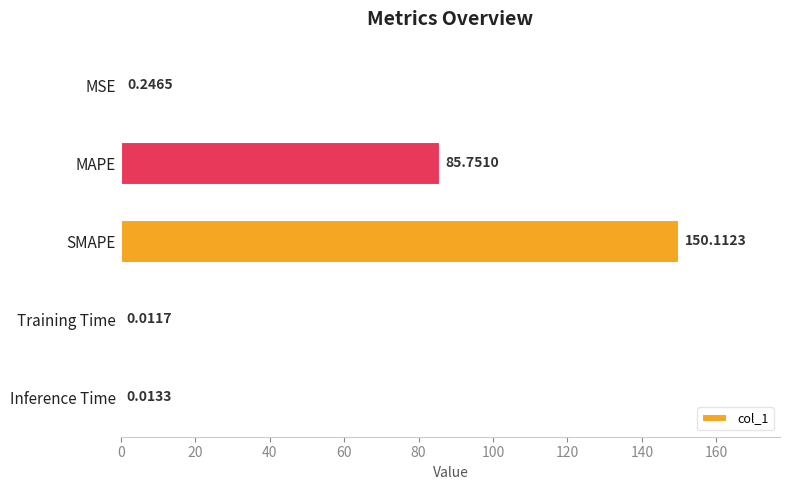

Which has a higher value, Training Time or MAPE?

MAPE